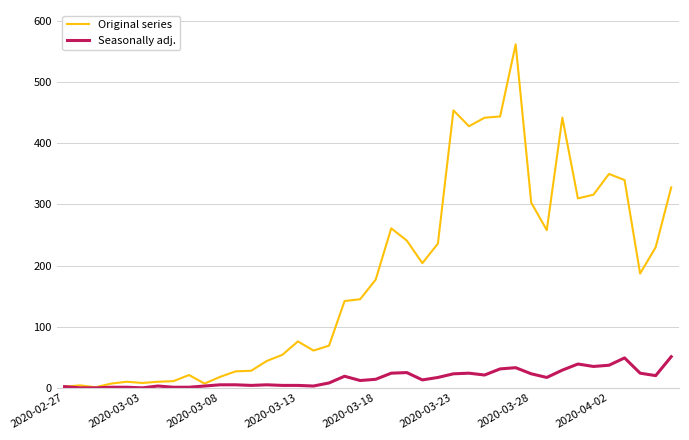

How many values in the Original series series are below 177?

20